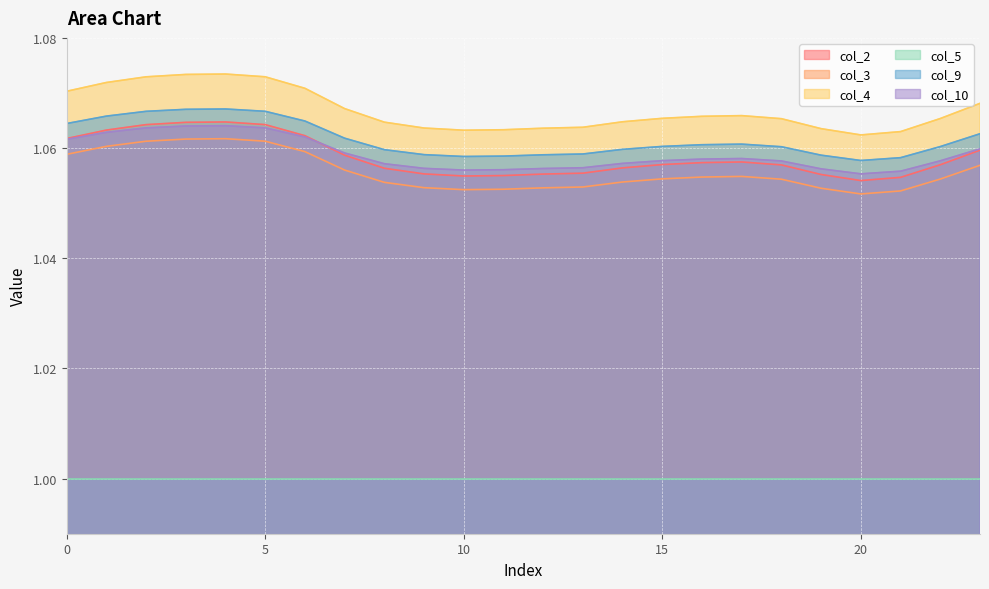

Which category has the lowest value across all series?

20